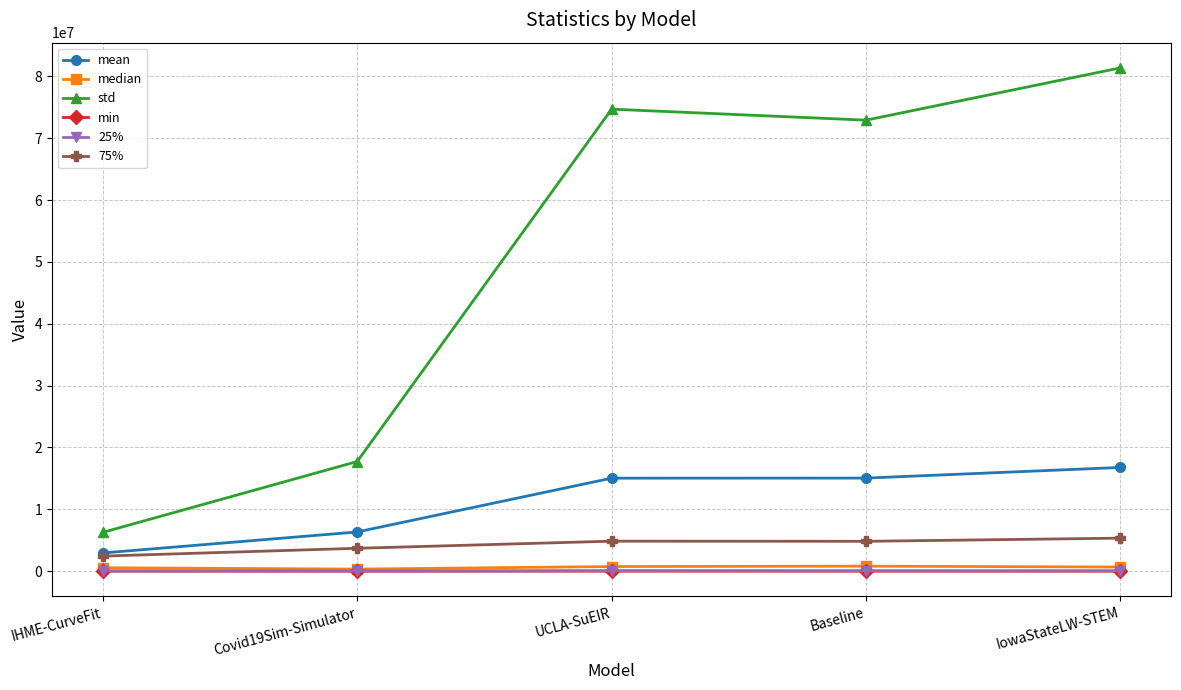

Which category has the highest value across all series?

IowaStateLW-STEM